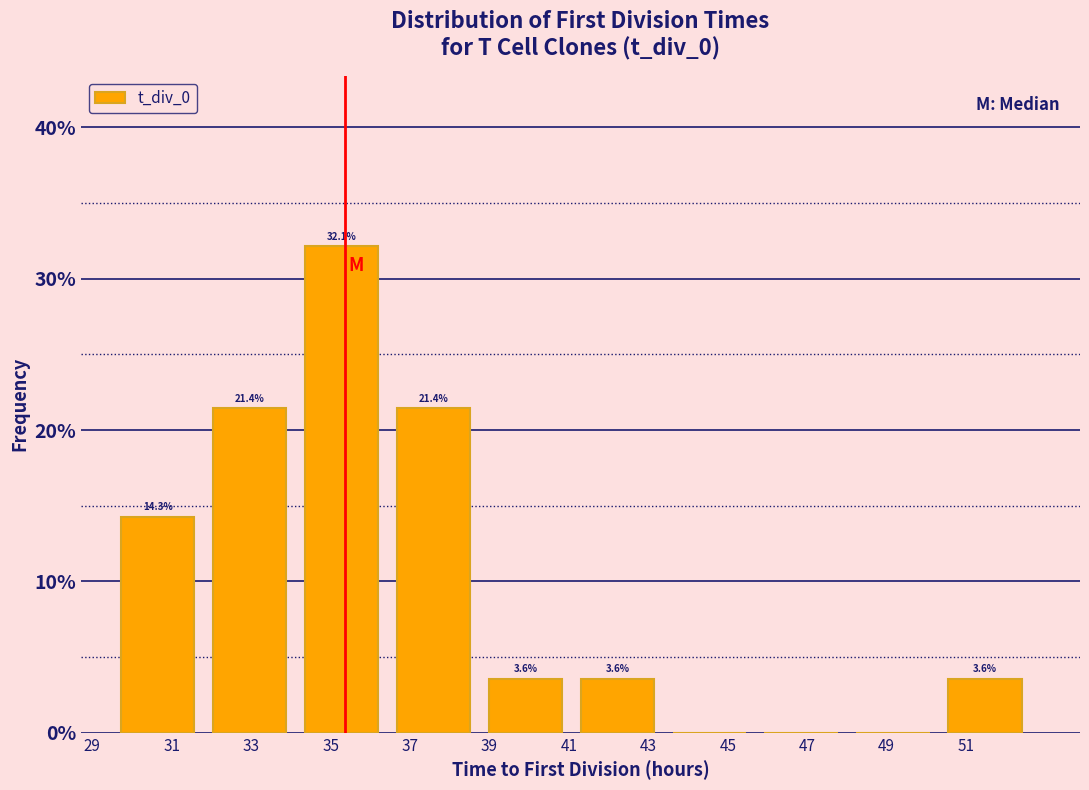

Which range on the x-axis has the tallest bar?

34.4 to 36.6